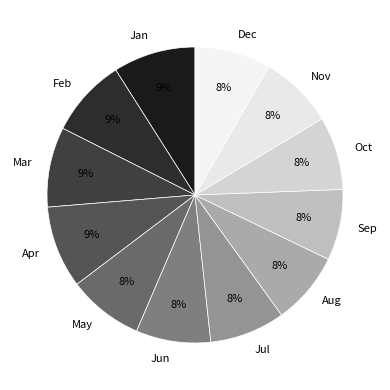

To the nearest percent, what is the combined percentage of Apr and Mar?

18%